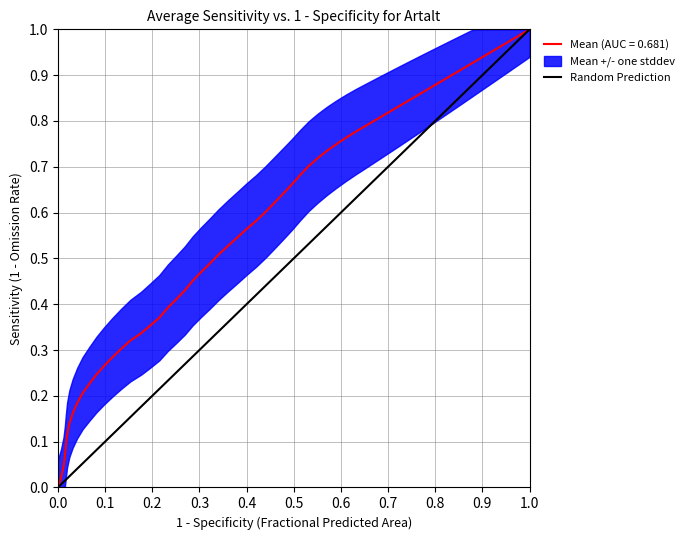

How many values are between 0 and 1?

2